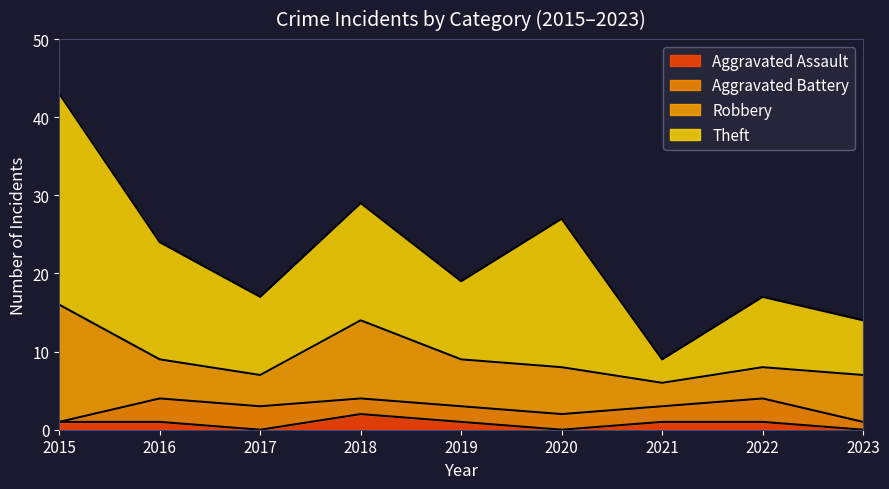

Between 2019 and 2017, which is larger?

2019